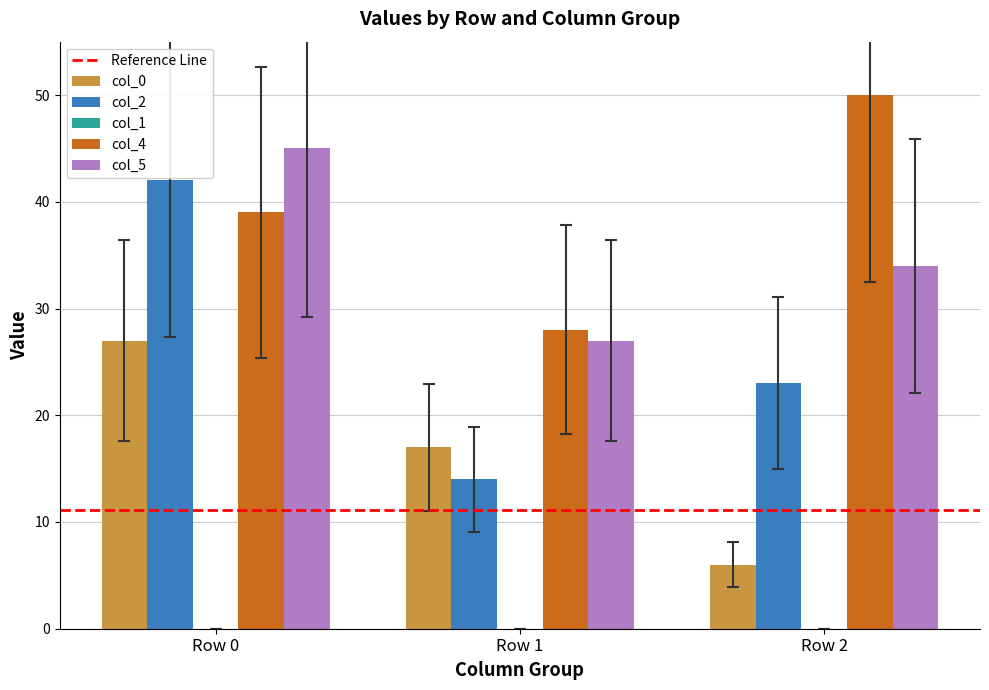

What is the maximum value for col_2?

42